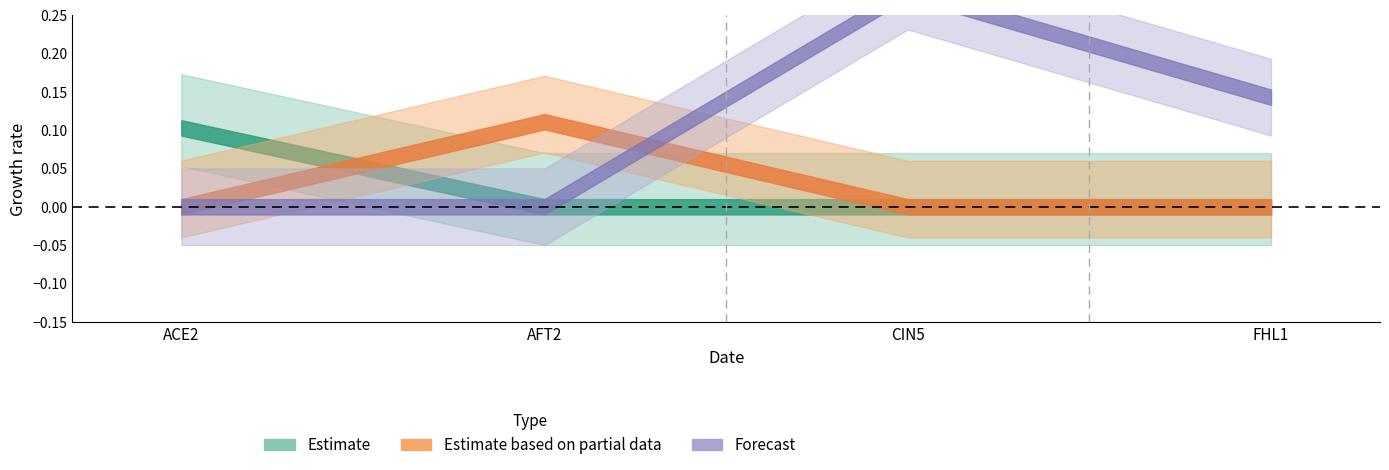

Between AFT2 and CIN5, which is larger?

AFT2